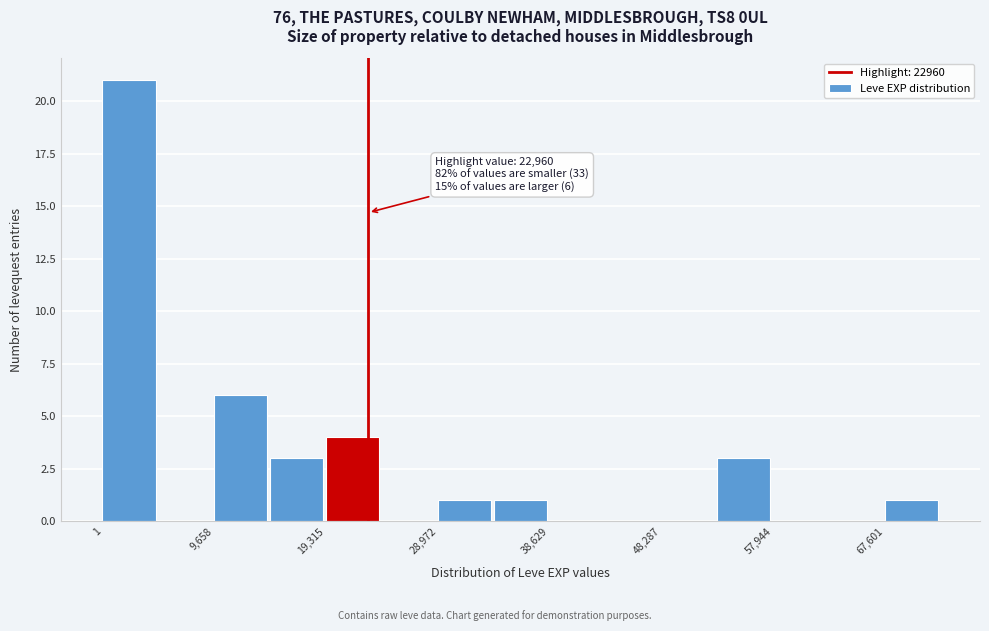

Which range on the x-axis has the tallest bar?

0 to 5000